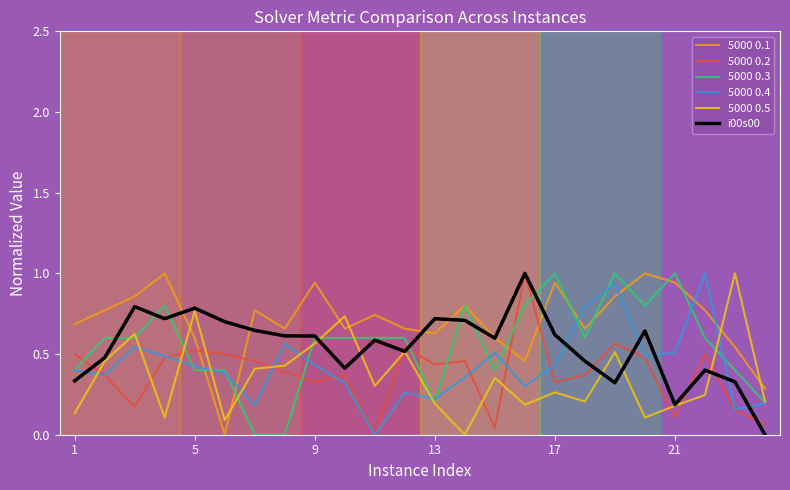

Which series has the largest total across all categories?

5000 0.1